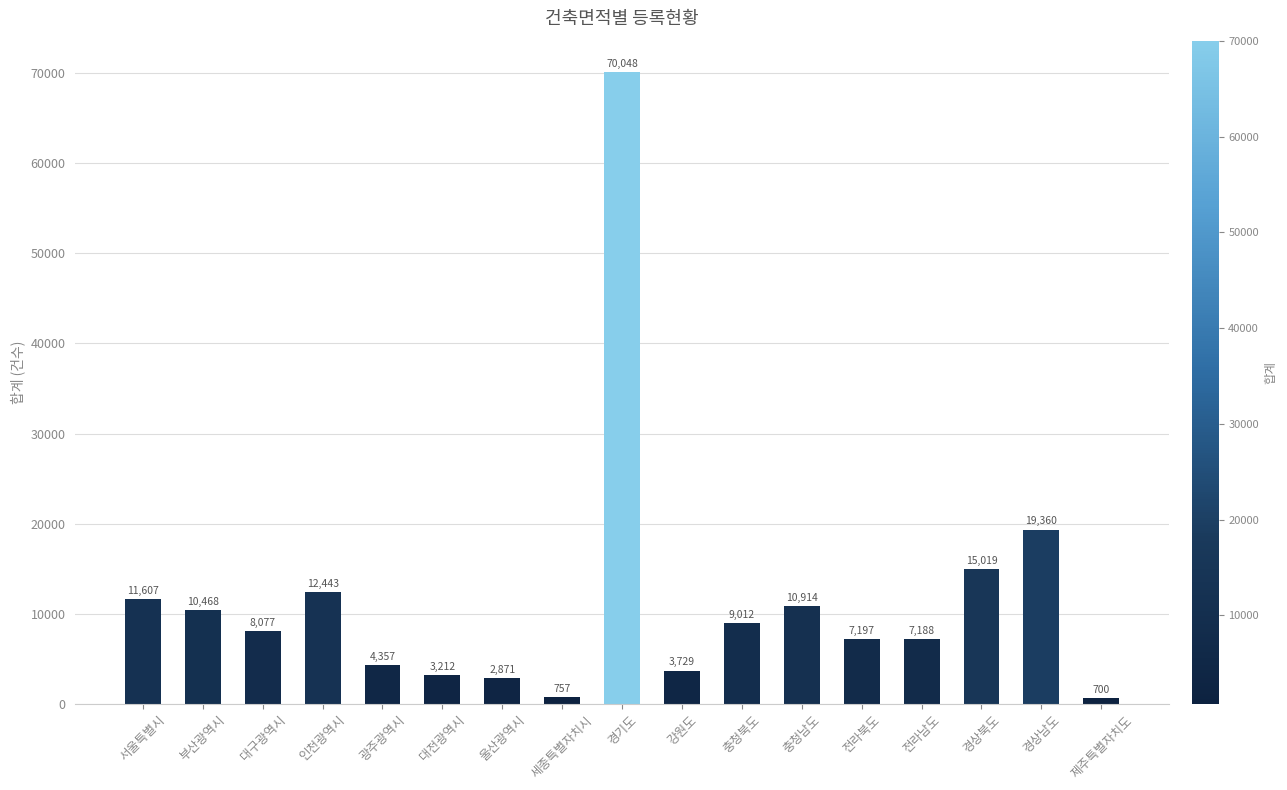

What is the change in value from 인천광역시 to 세종특별자치시?

-11686